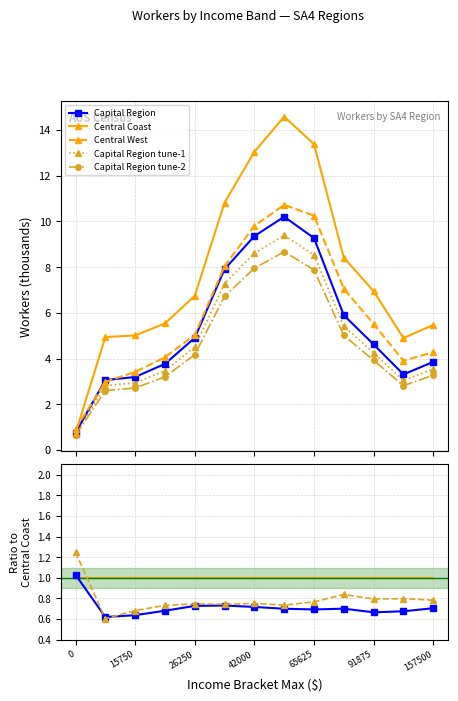

What is the label of the 6th point from the right?

7